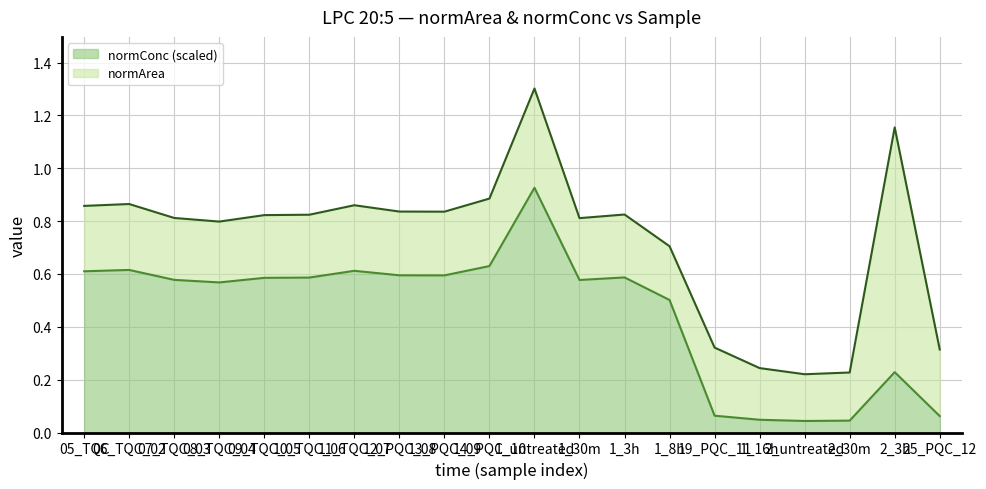

What are all the series names shown in the legend?

normConc (scaled), normArea